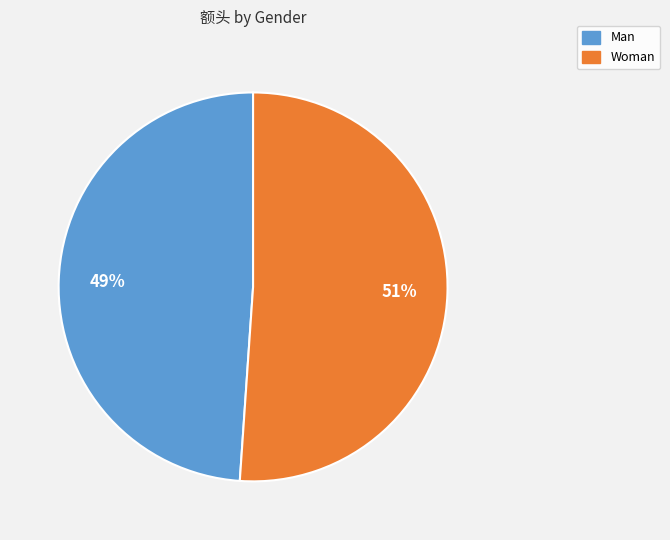

What percentage is the Man slice, to the nearest percent?

49%